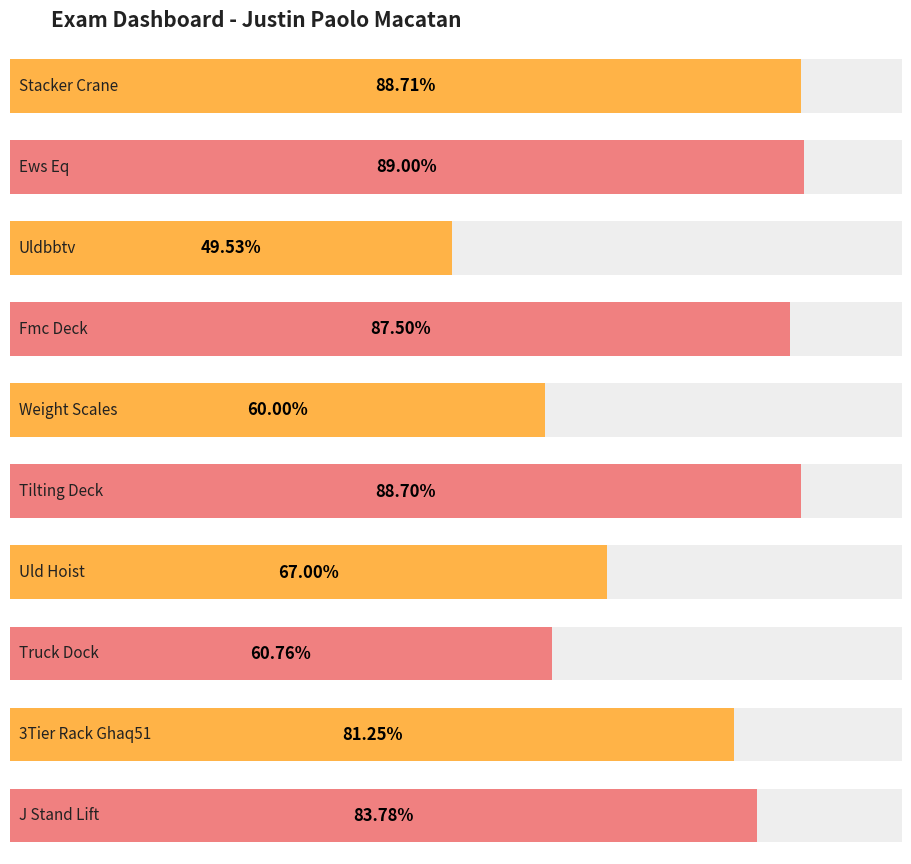

Between Fmc Deck and 3Tier Rack Ghaq51, which is larger?

Fmc Deck